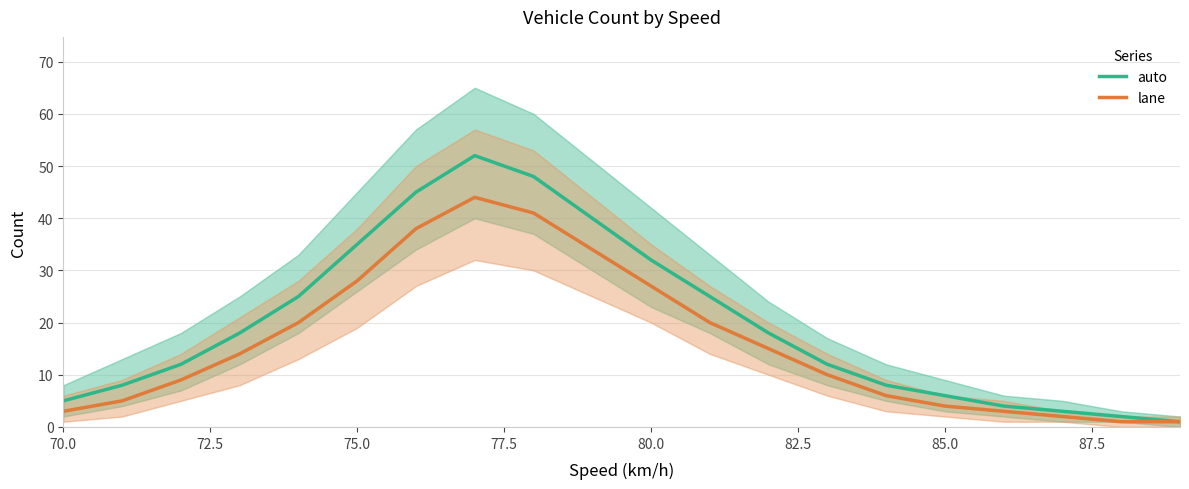

What is the difference between the maximum and minimum values in the lane series?

43